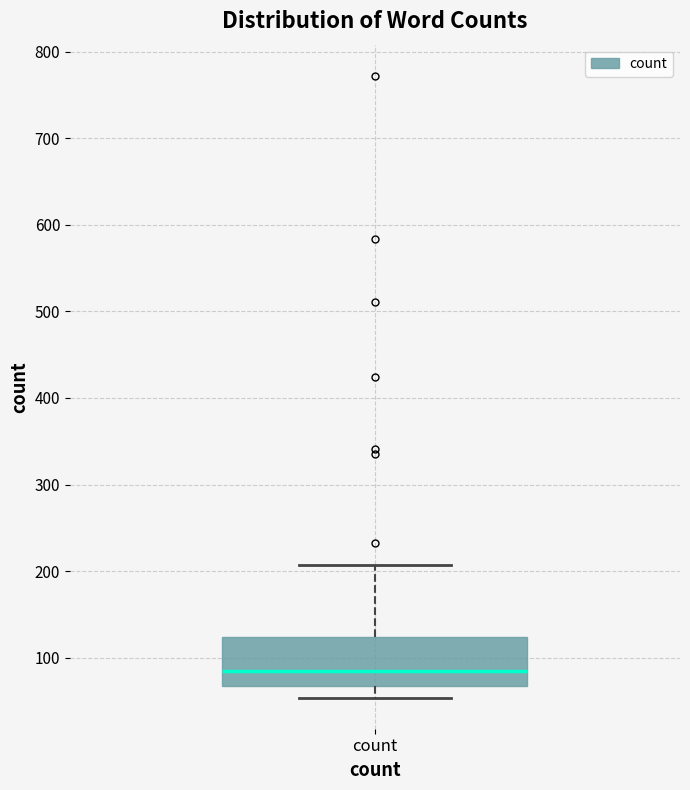

Where does the lower whisker of the box for count end on the y-axis? The values are not printed on the chart, so give them approximately, as read against the axis.

50